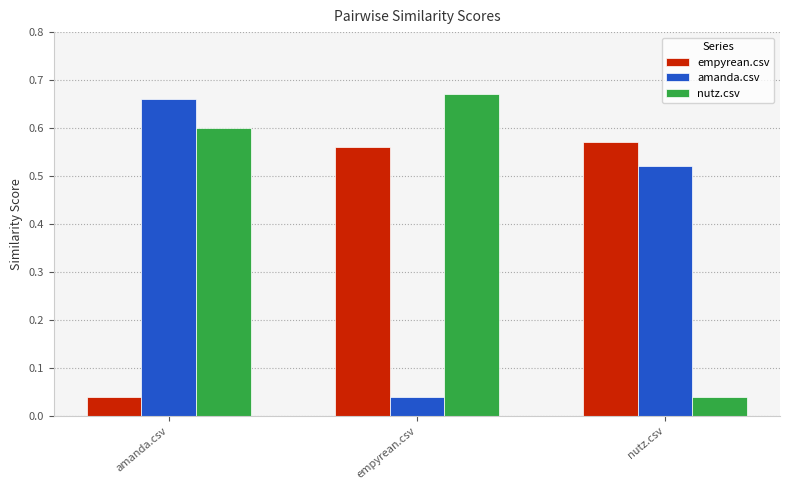

How many series are shown in this chart?

3